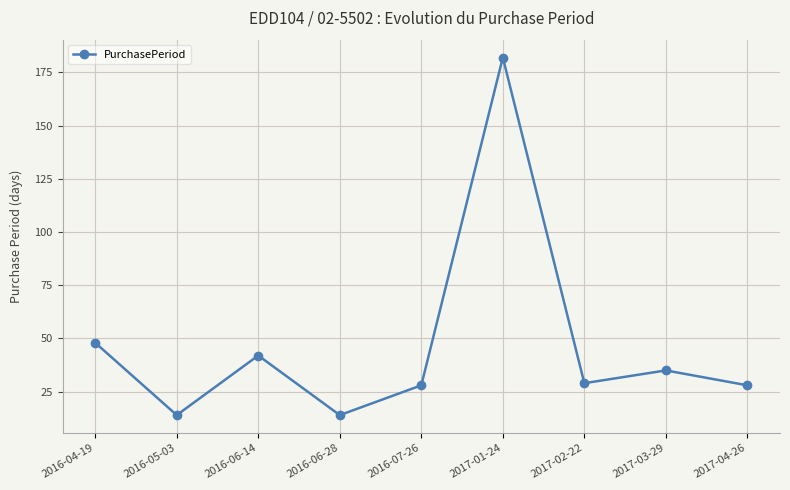

The chart shows a value of 78 at 2016-04-19. True or false?

False